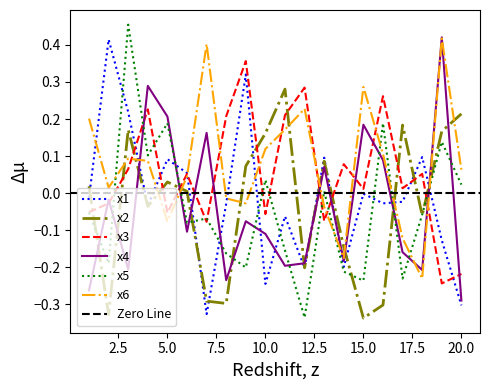

How many values in the x1 series are below 0?

13